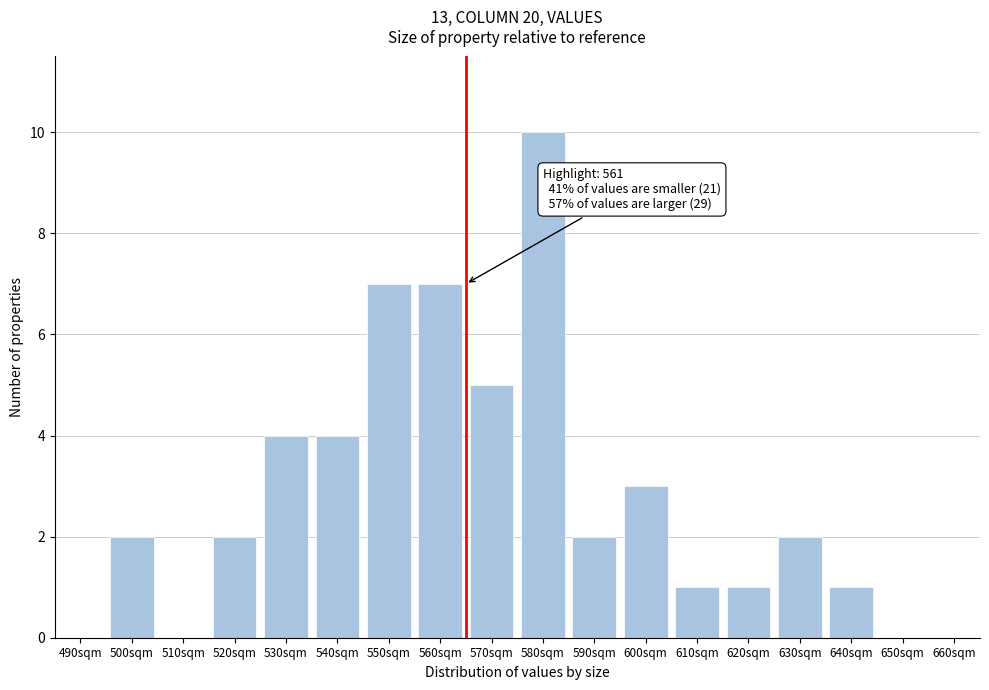

Reading left to right, extract all data points from this chart.

490sqm=0	500sqm=2	510sqm=0	520sqm=2	530sqm=4	540sqm=4	550sqm=7	560sqm=7	570sqm=5	580sqm=10	590sqm=2	600sqm=3	610sqm=1	620sqm=1	630sqm=2	640sqm=1	650sqm=0	660sqm=0